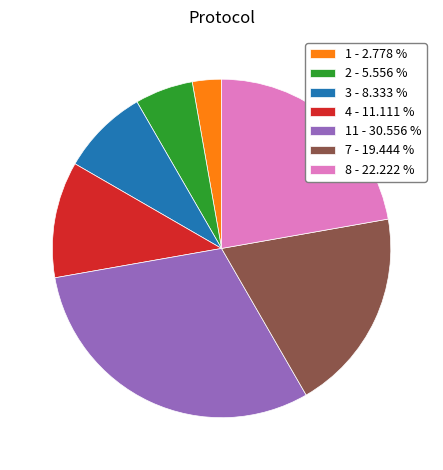

Rank the categories by value from highest to lowest.

11 - 30.556 %, 8 - 22.222 %, 7 - 19.444 %, 4 - 11.111 %, 3 - 8.333 %, 2 - 5.556 %, 1 - 2.778 %